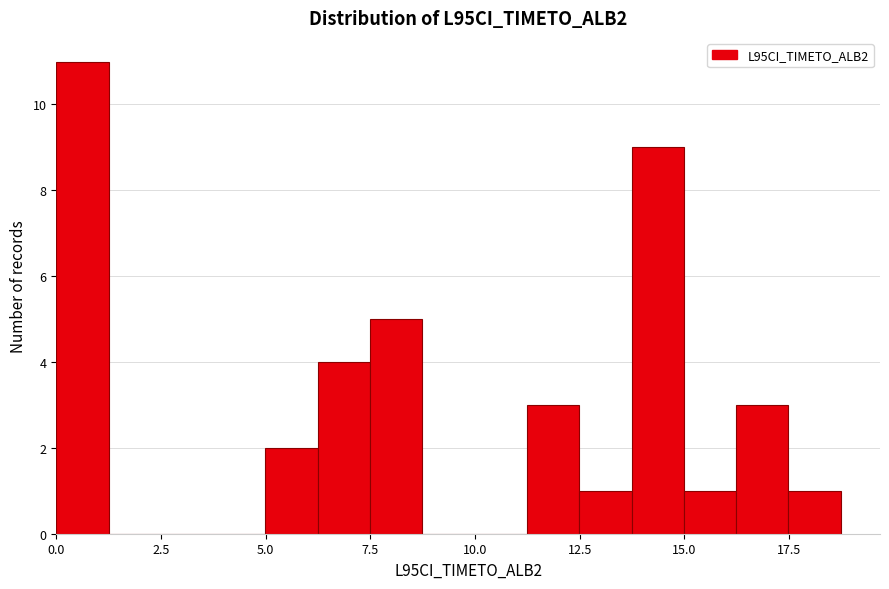

Around what value on the x-axis is the tallest bar? Give the approximate position of its centre, as read against the axis.

0.5